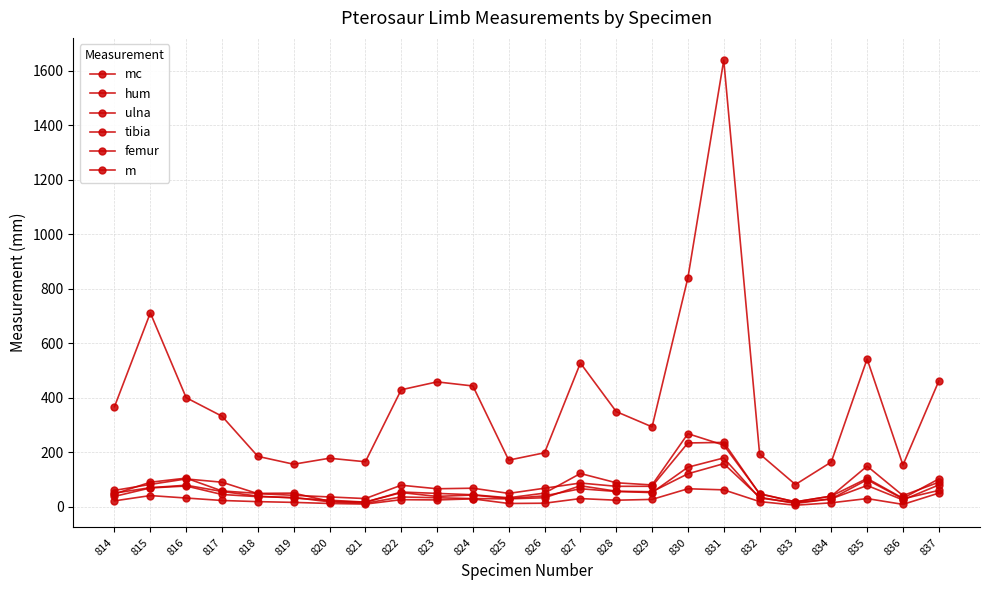

What is the value of the mc point at the 7th from the left?

178.0